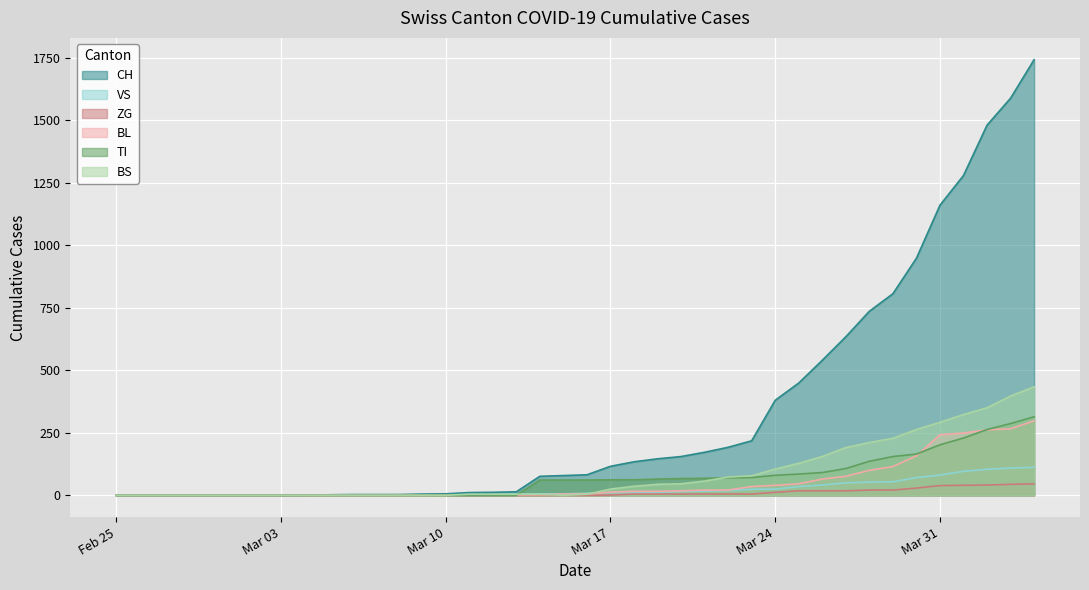

What is the greatest value displayed?

1742